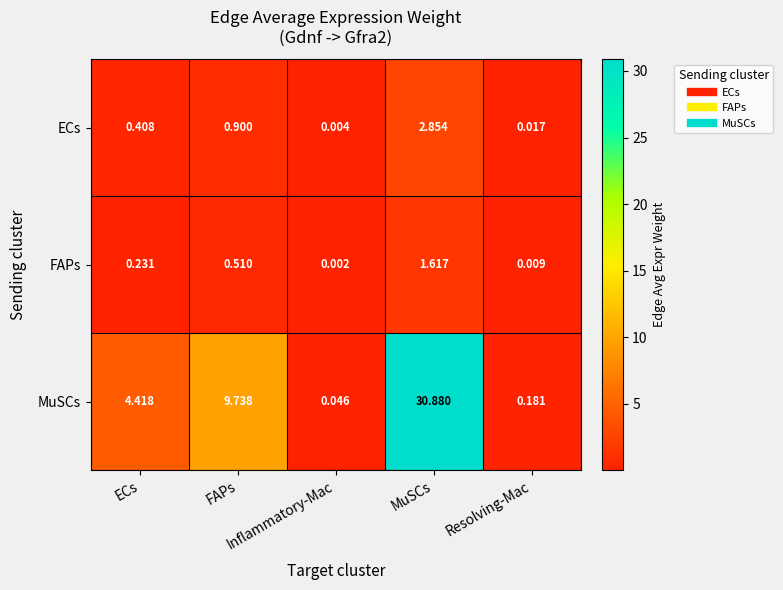

Count the number of categories in the chart.

5